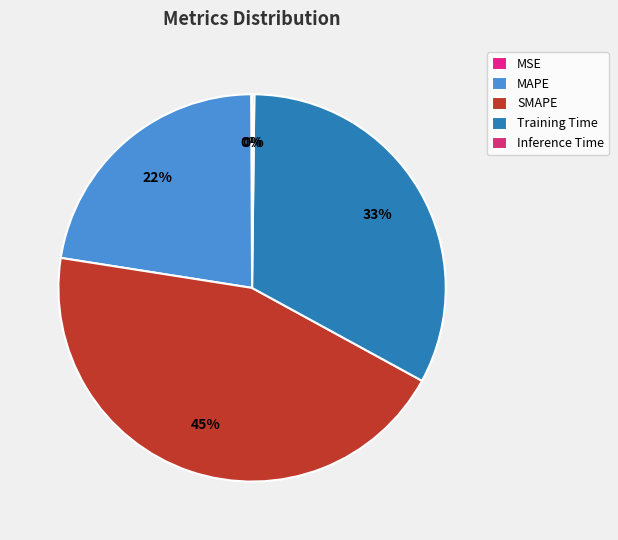

Which slice is the smallest?

MSE